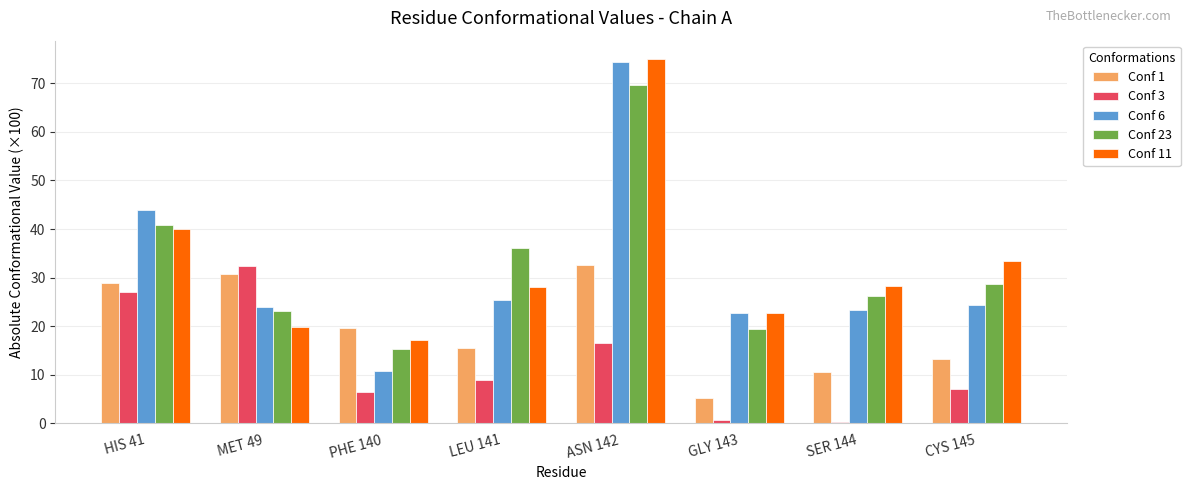

What is the difference between the Conf 1 values at ASN 142 and SER 144?

21.9